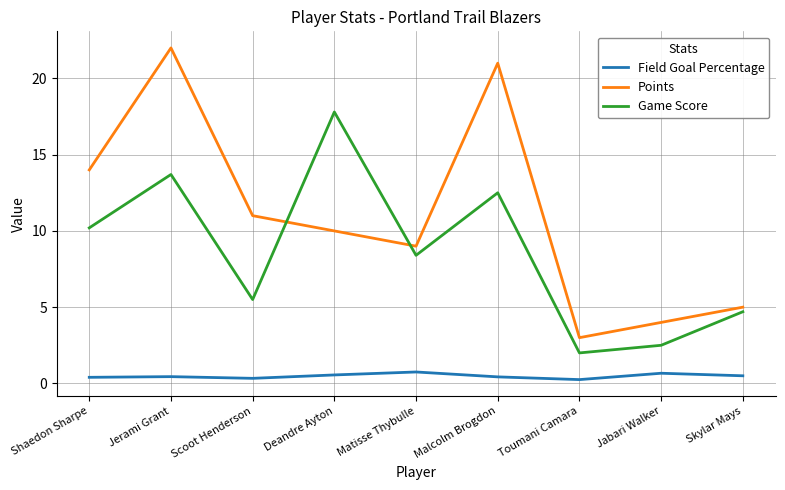

What is the total value across all series at Shaedon Sharpe?

24.6